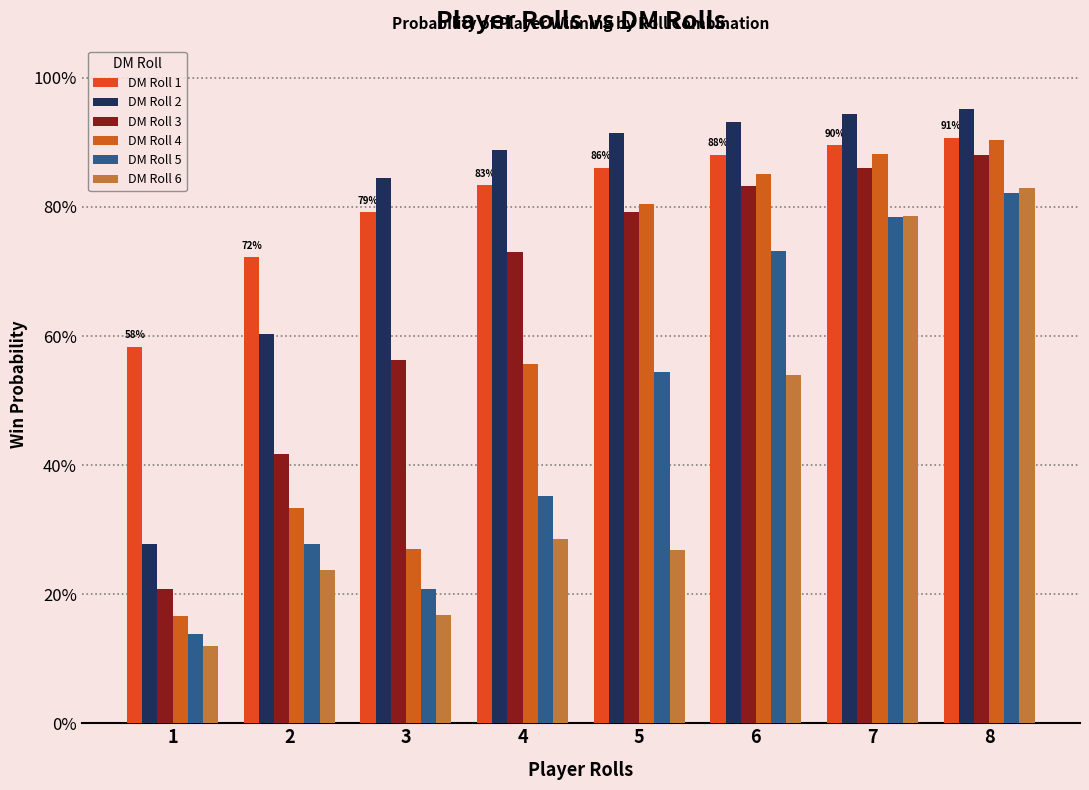

Does the chart contain any negative values?

No